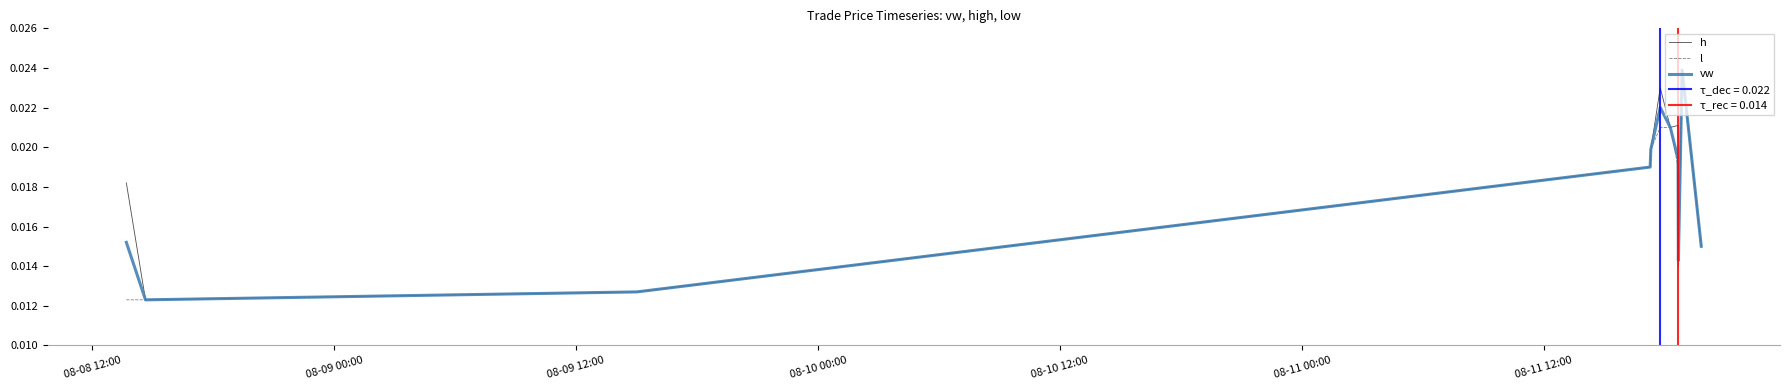

The value of vw at 08-11 00:00 is 0.0. True or false?

True